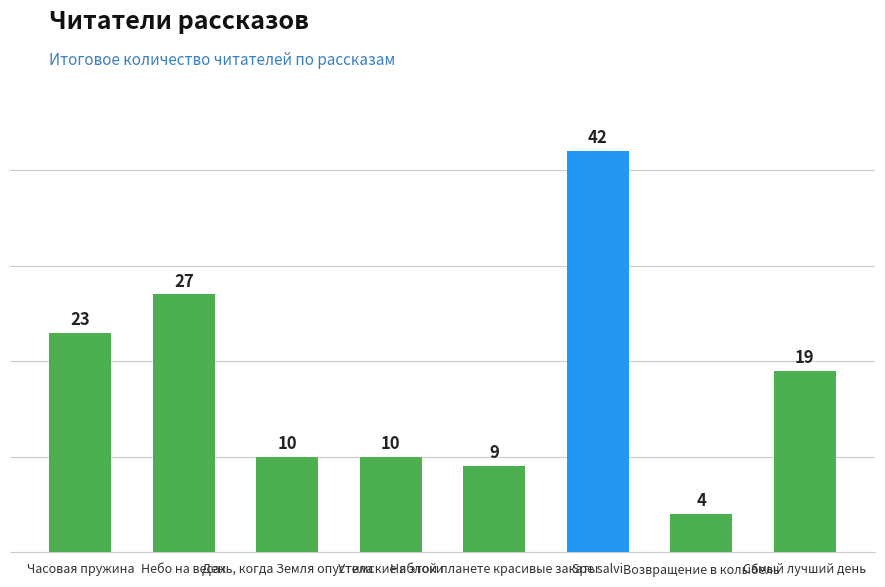

What is the label of the 2nd bar from the left?

Небо на весах